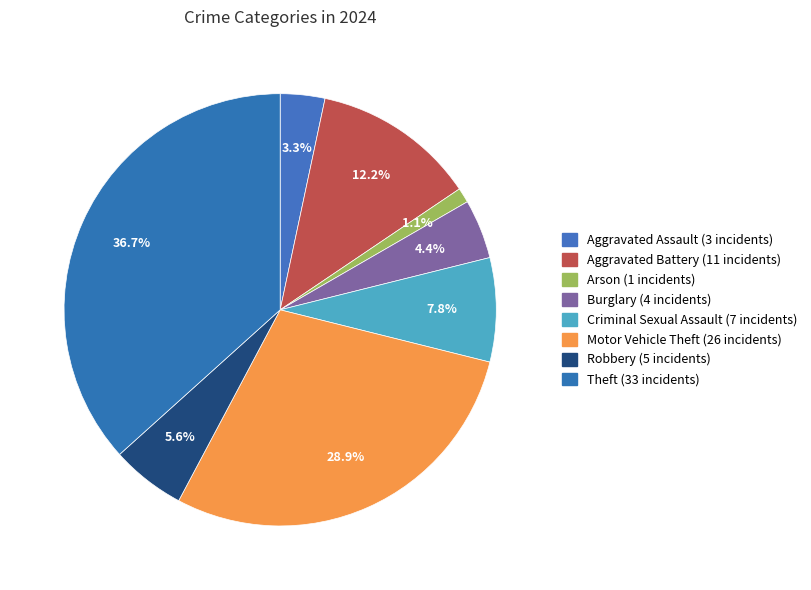

To the nearest percent, what percentage of the pie is Robbery?

6%